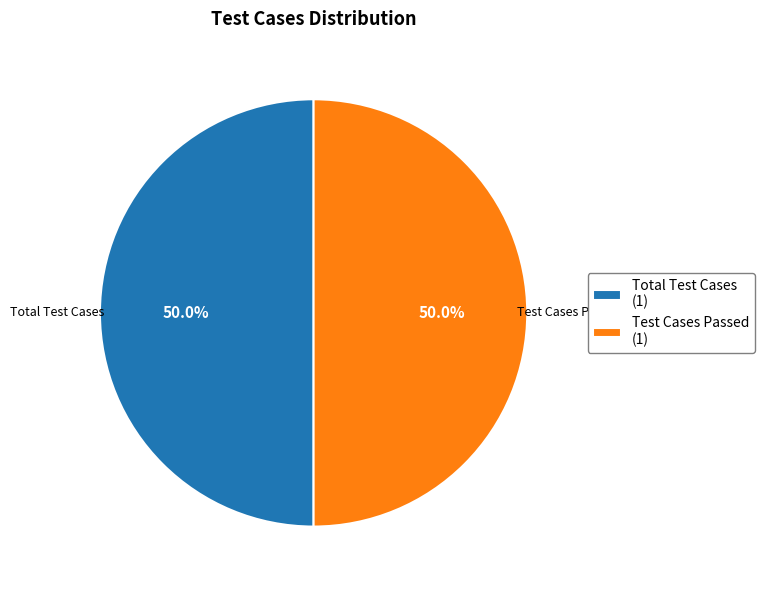

Combined, what portion of the pie is Total Test Cases and Test Cases Passed?

100.0%